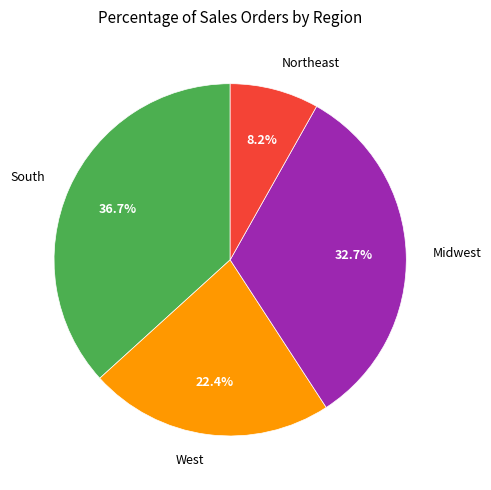

What is the largest slice in the pie chart?

South